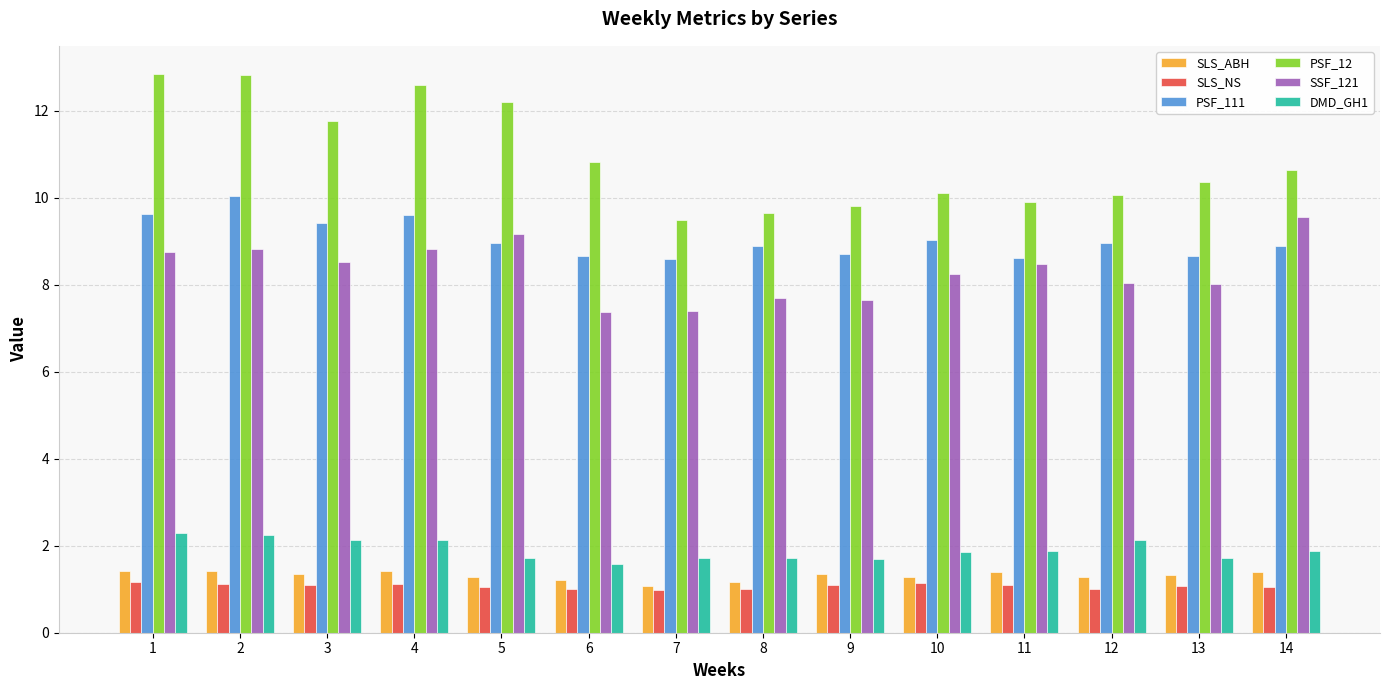

Is it true that SSF_121 equals 8.8 at 4?

True